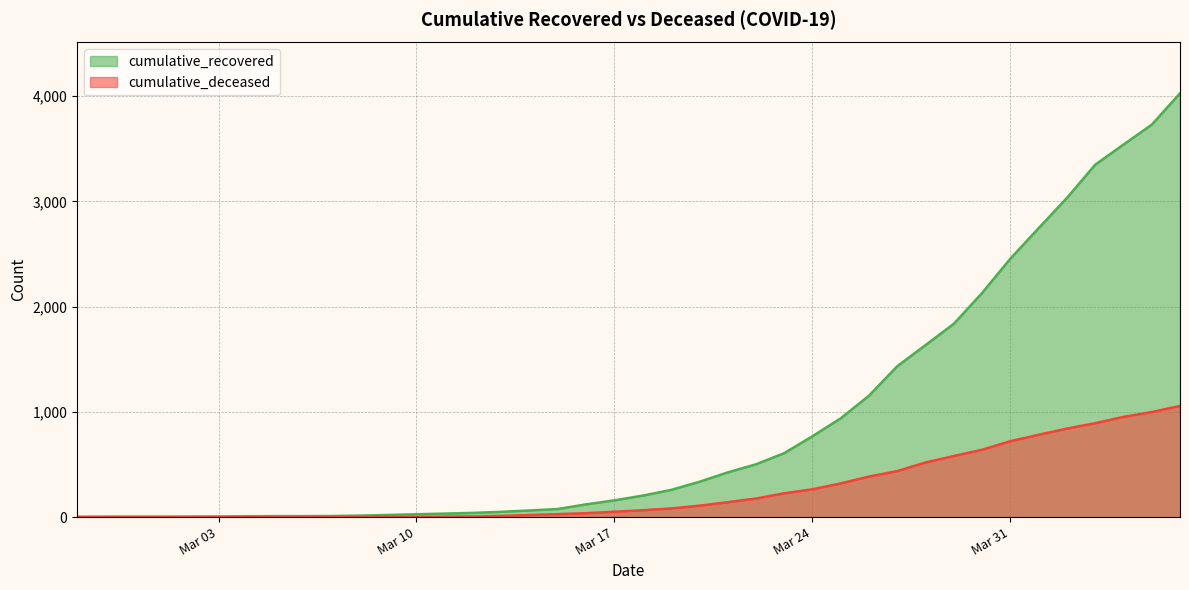

What is the total value across all series at 2020-03-06?

9